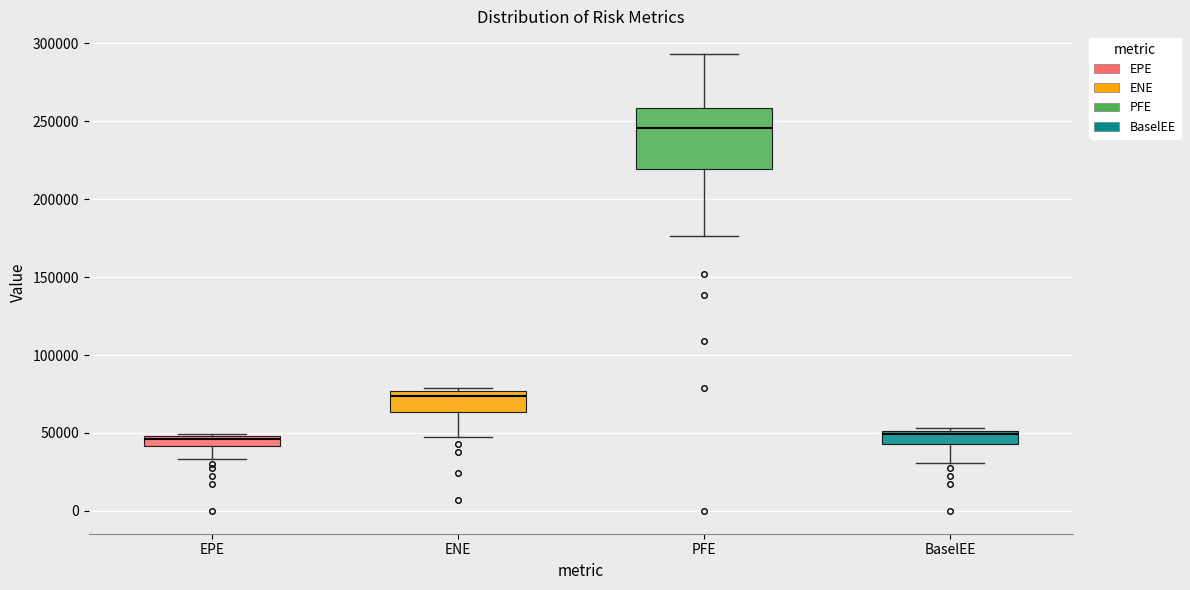

Where is the lower edge of the box for EPE on the y-axis? The values are not printed on the chart, so give them approximately, as read against the axis.

40000